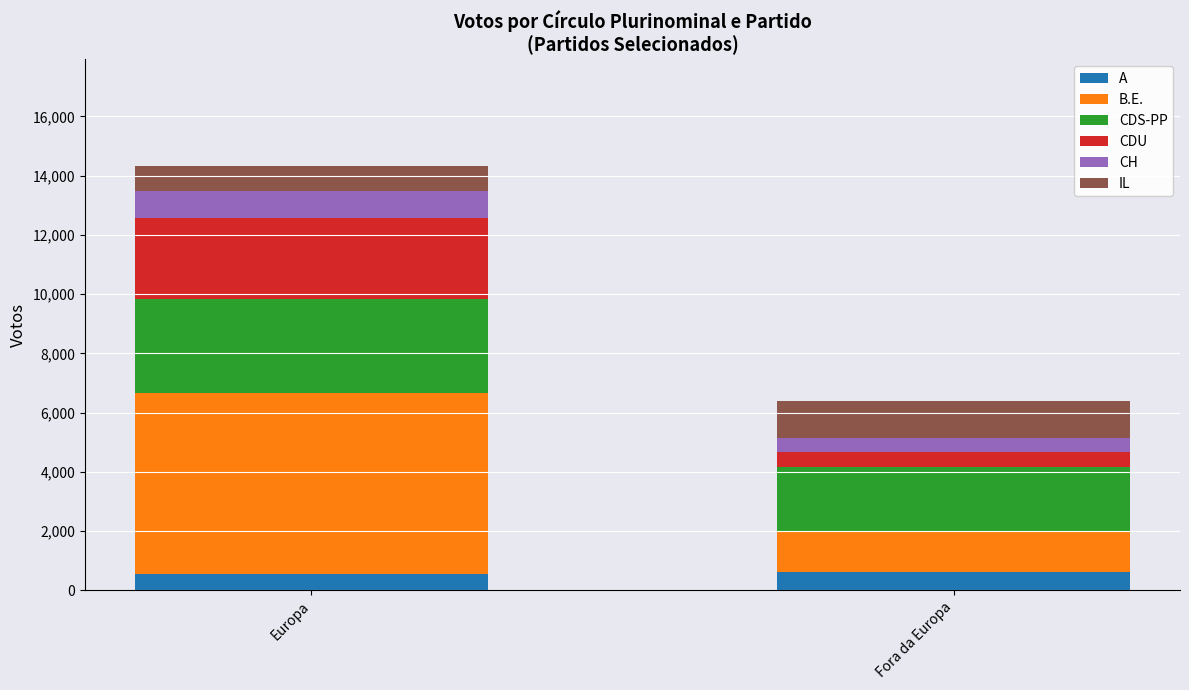

What is the lowest value of the A series?

558